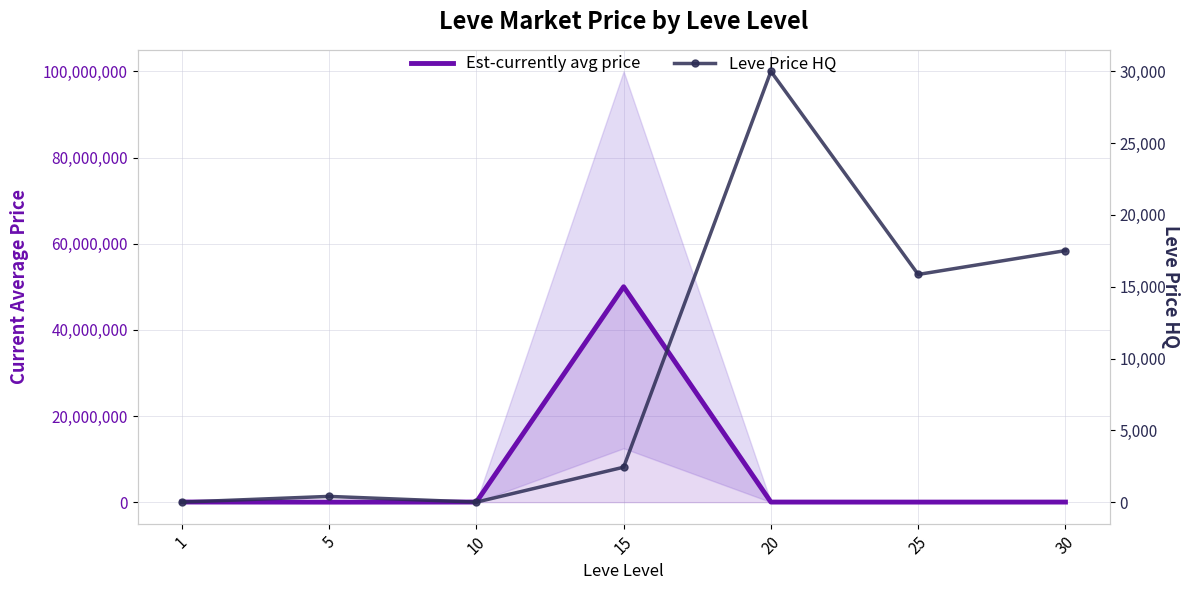

True or false: Est-currently avg price has more than 0 points higher than both neighbors.

True